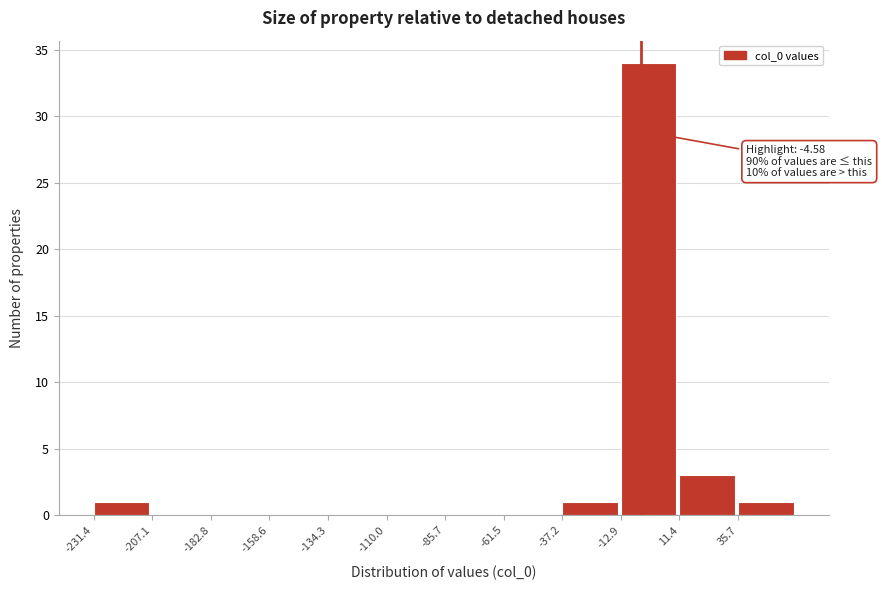

Which range on the x-axis has the tallest bar?

-15 to 10